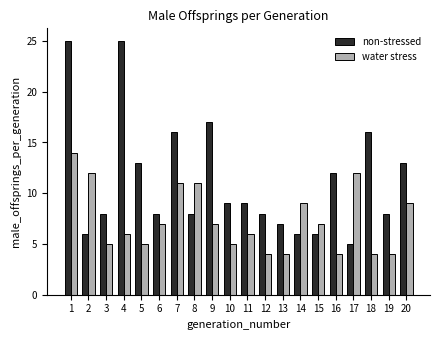

Does the chart contain stacked bars?

No